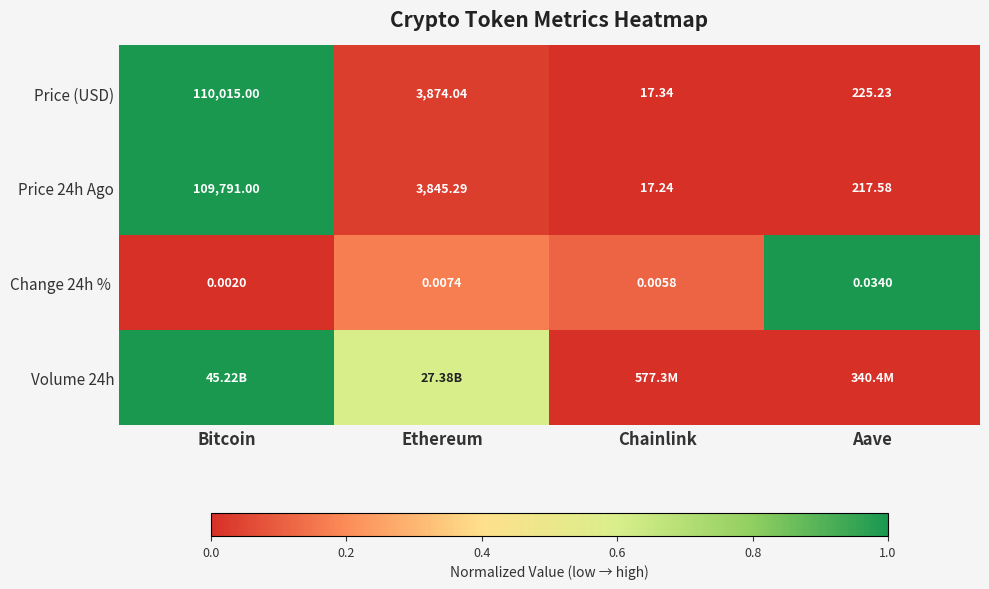

Where does the Price (USD) series first go above 3874?

Bitcoin